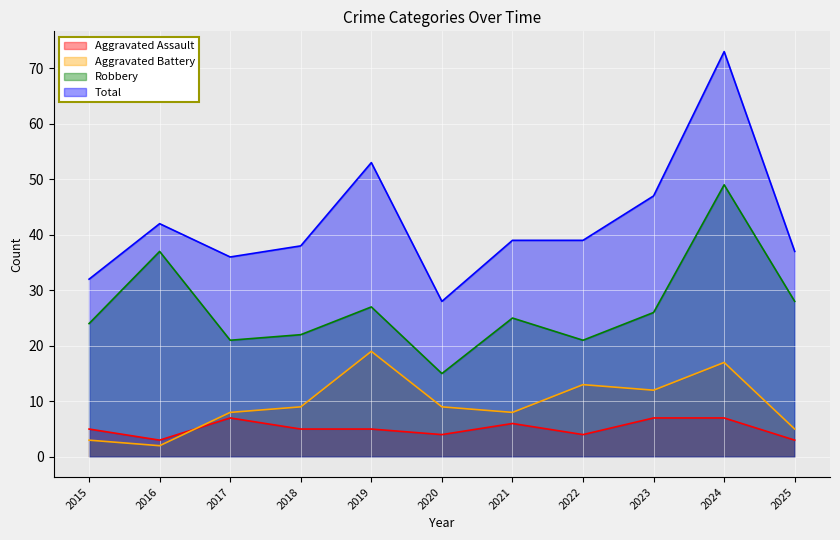

Which series has the widest spread of values?

Total